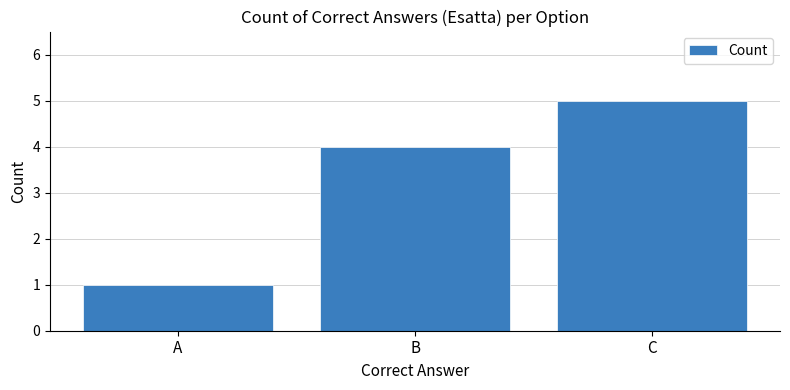

List the labels in order of value, smallest first.

A, B, C